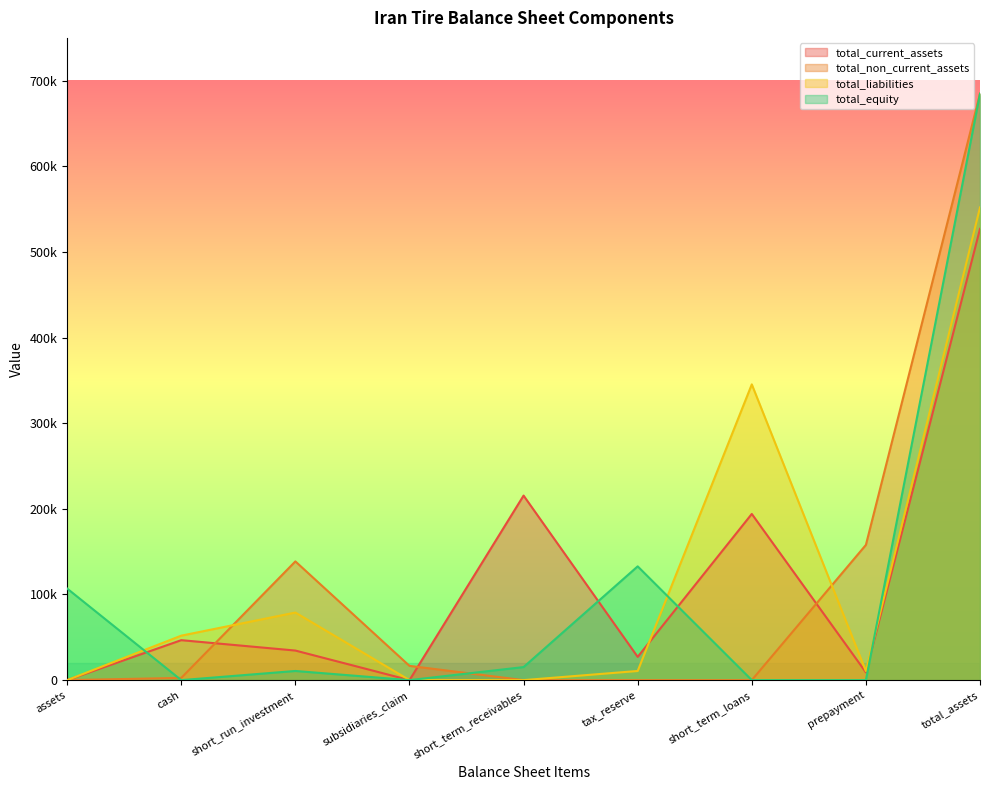

What value does the total_liabilities series have at short_run_investment, to the nearest 100?

78900